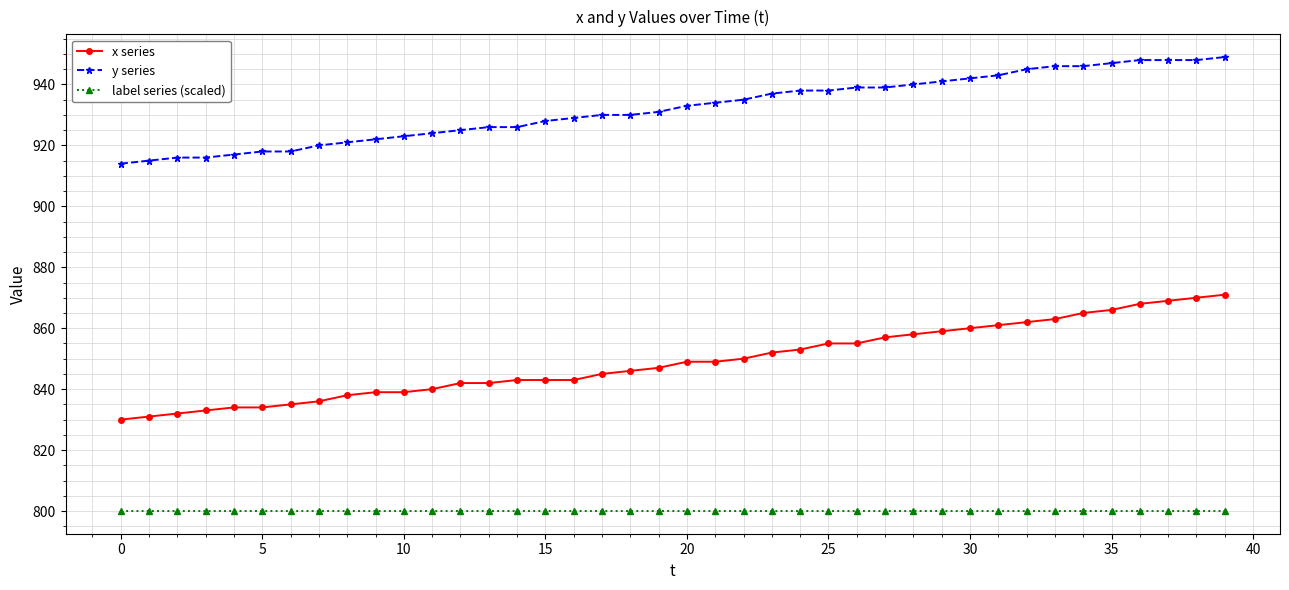

What is the difference between the maximum and second lowest values in the x series series?

40